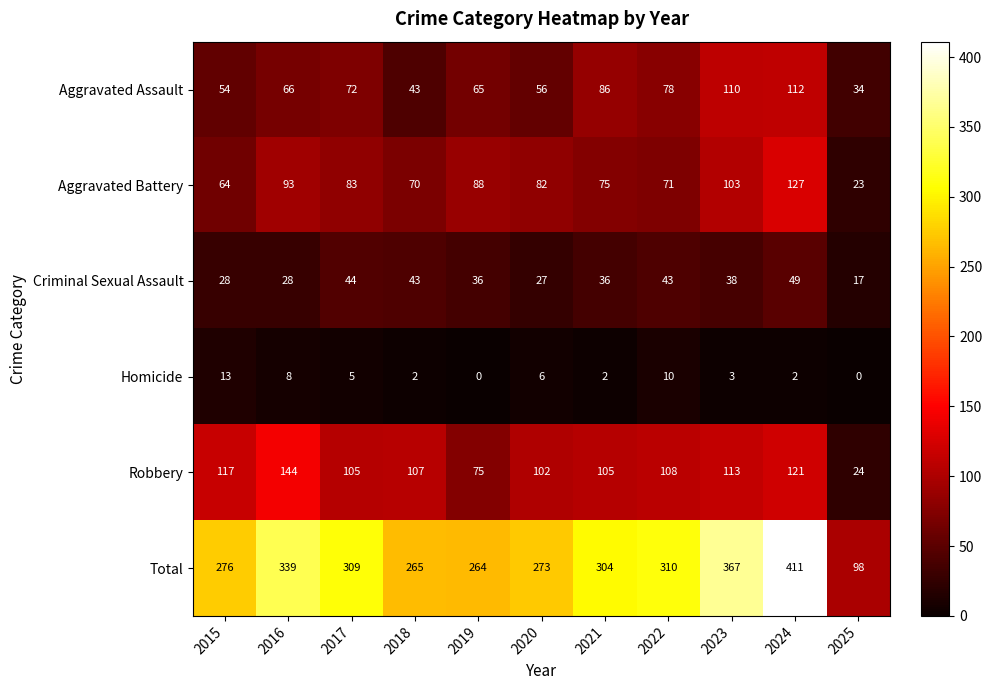

Where does the Homicide series first go above 3?

2015